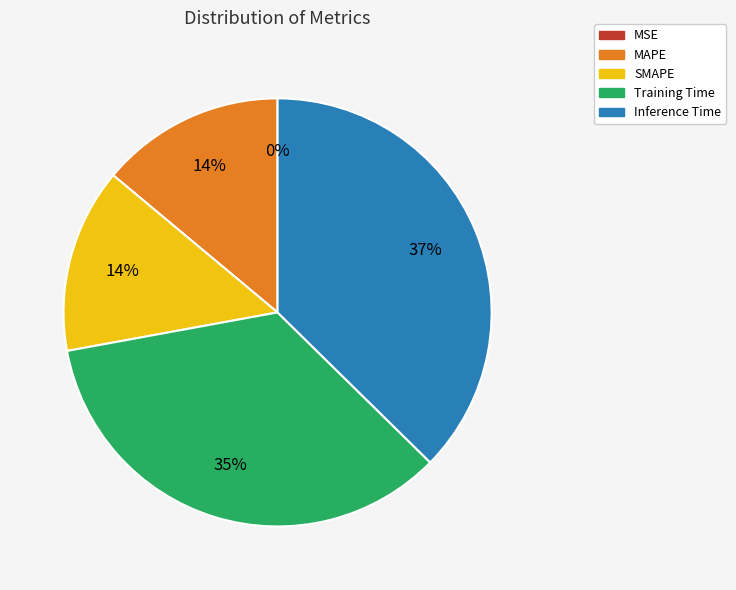

Is there any slice that represents more than half of the pie?

No